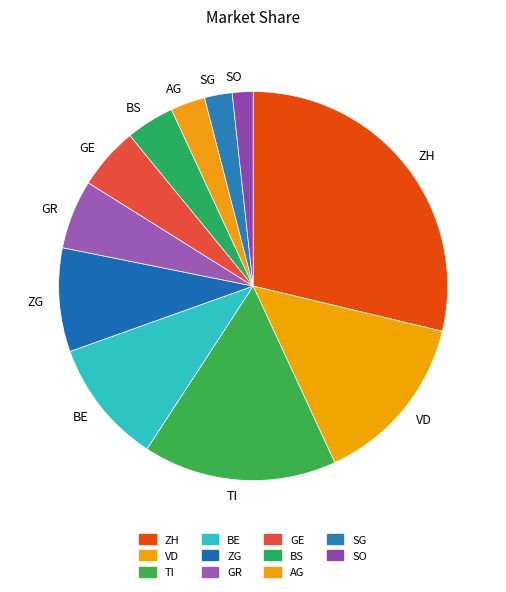

Is the sum of ZH and GR greater than half?

No